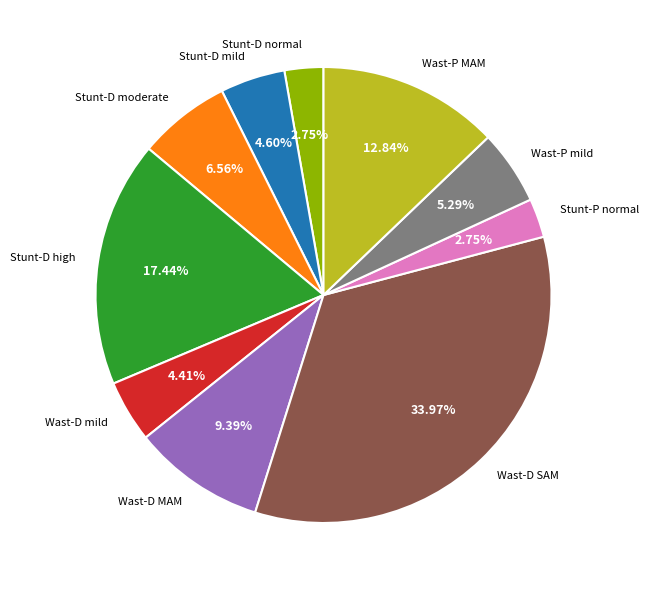

Which slice is the largest?

Wast-D SAM